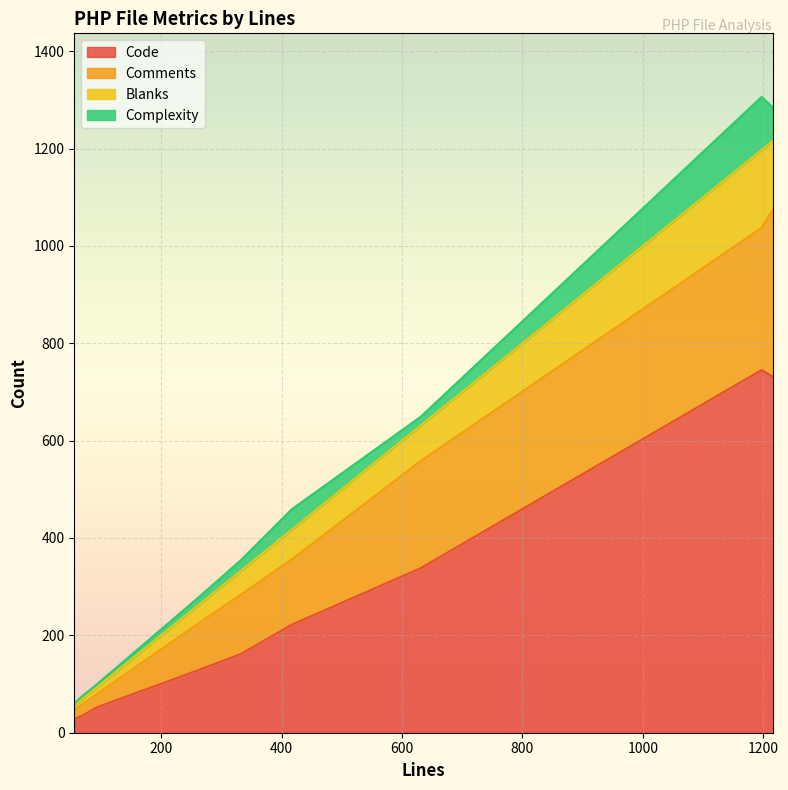

True or false: Blanks and Complexity cross at least once.

False